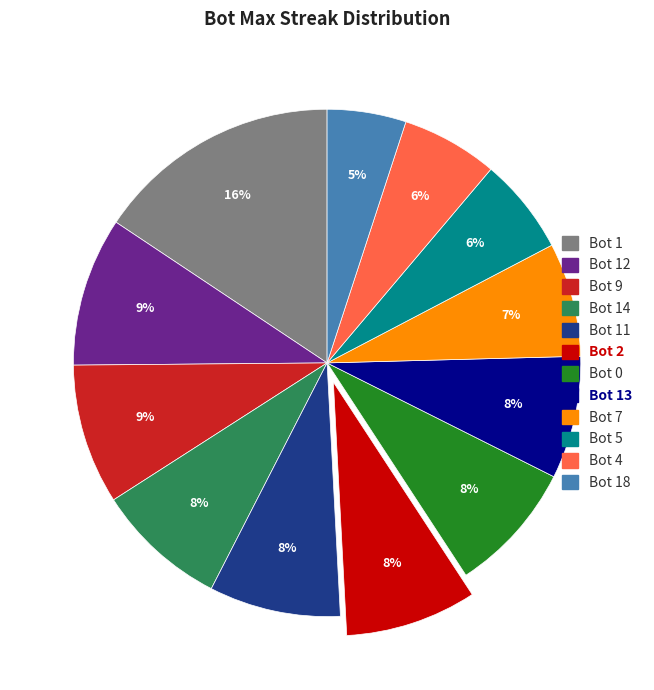

To the nearest percent, what is the average slice percentage?

8%